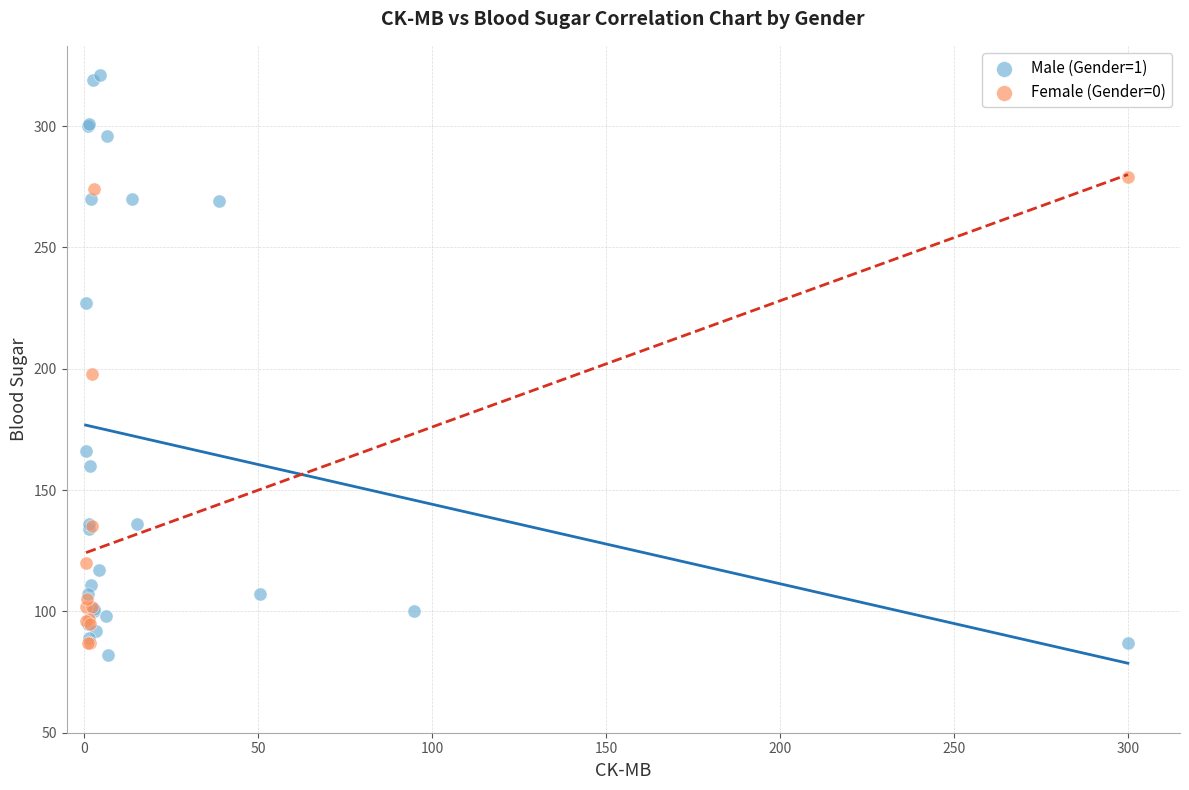

Which series has the widest spread of Y values?

Male (Gender=1)